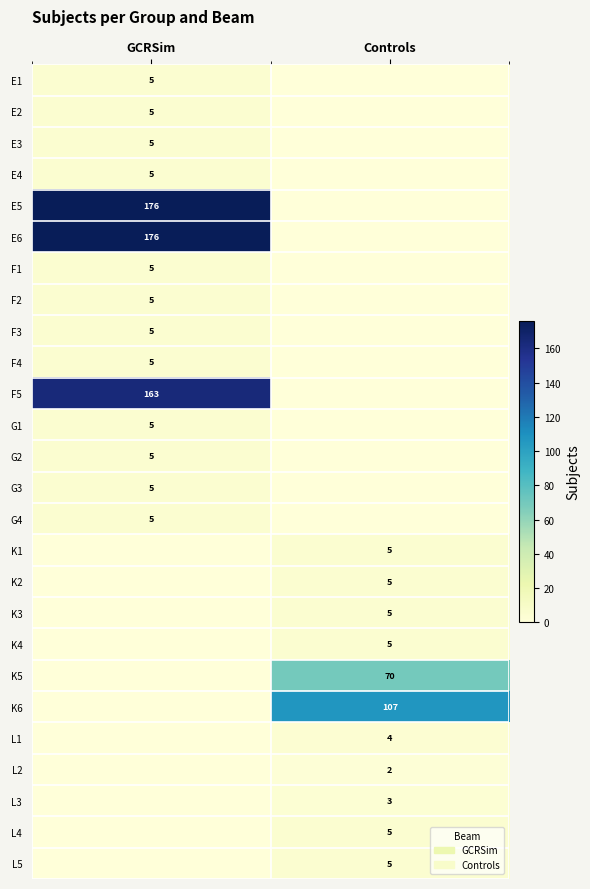

Is it true that L5 equals 5 at Controls?

True